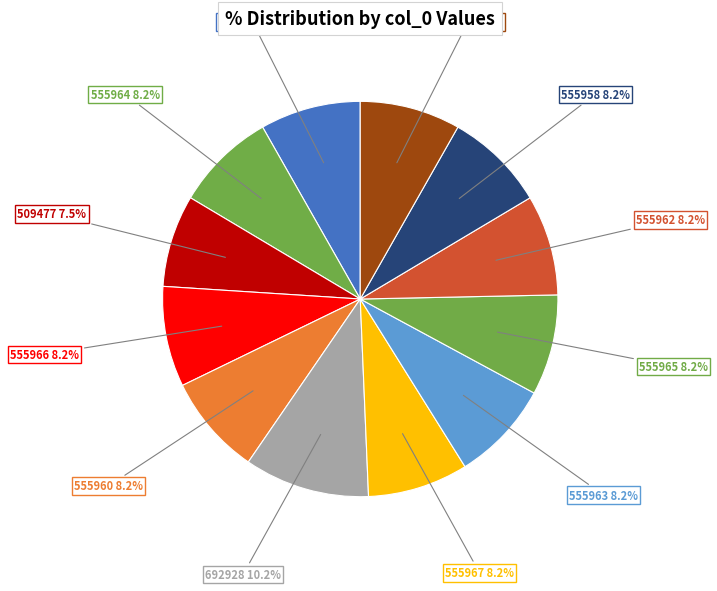

What is the total percentage of 555958 and 555966?

16.4%